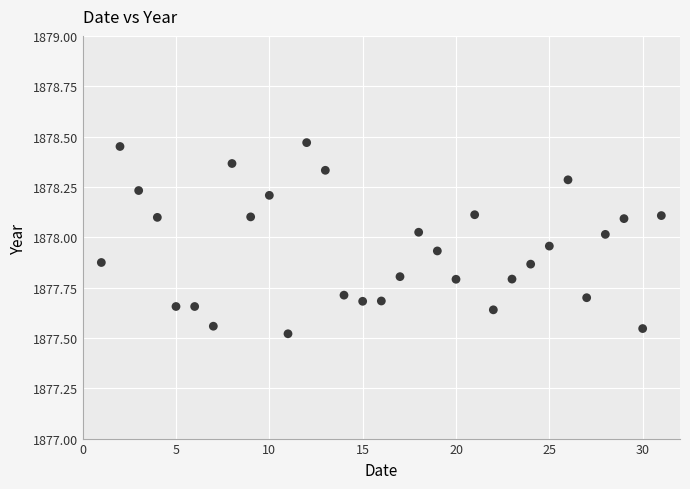

What is the range of X values (max minus min)?

30.0